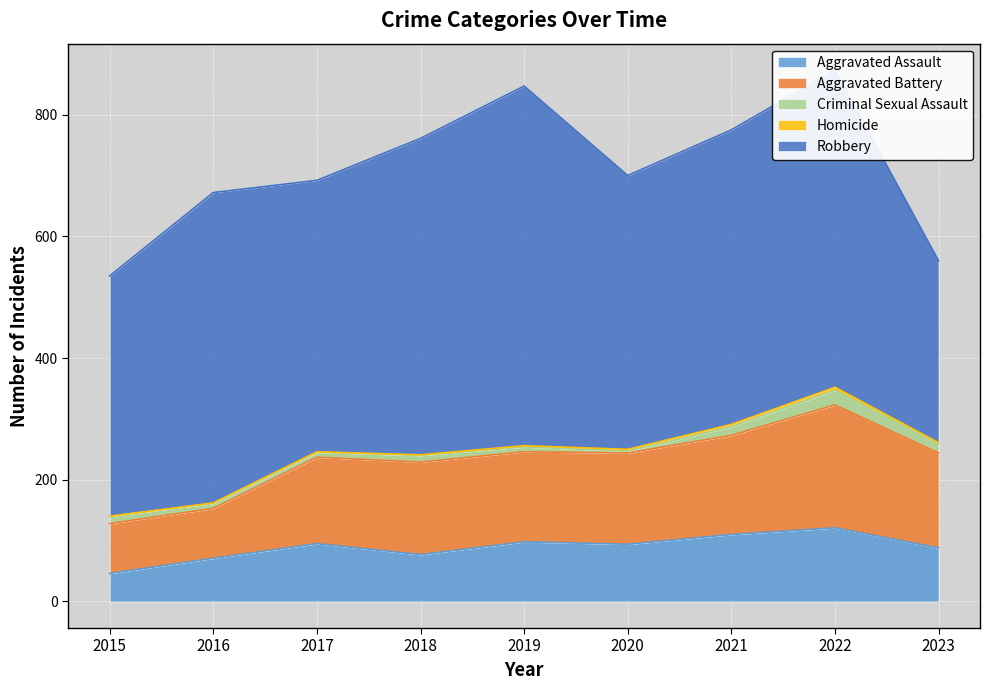

True or false: Aggravated Battery and Homicide intersect in this chart.

False